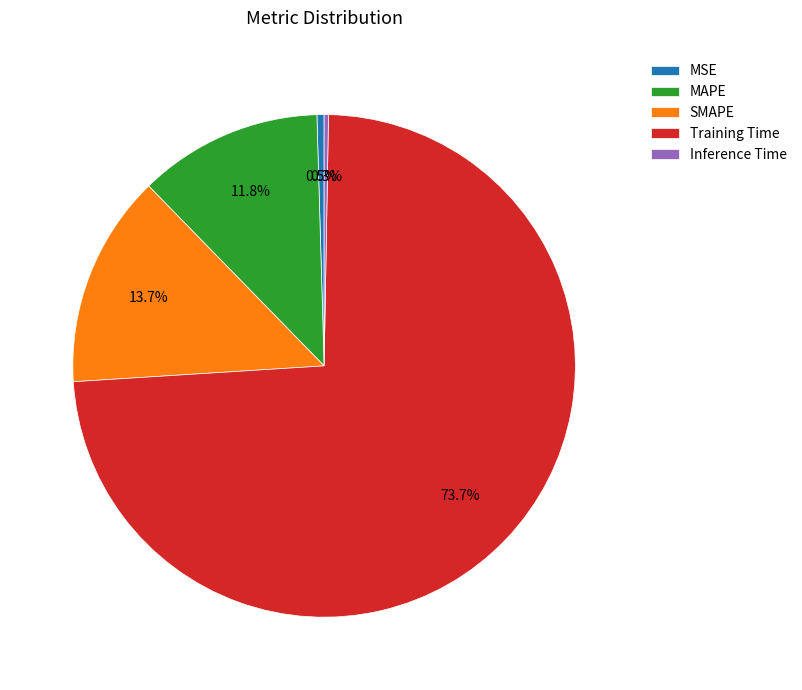

Count the number of slices in the pie.

5